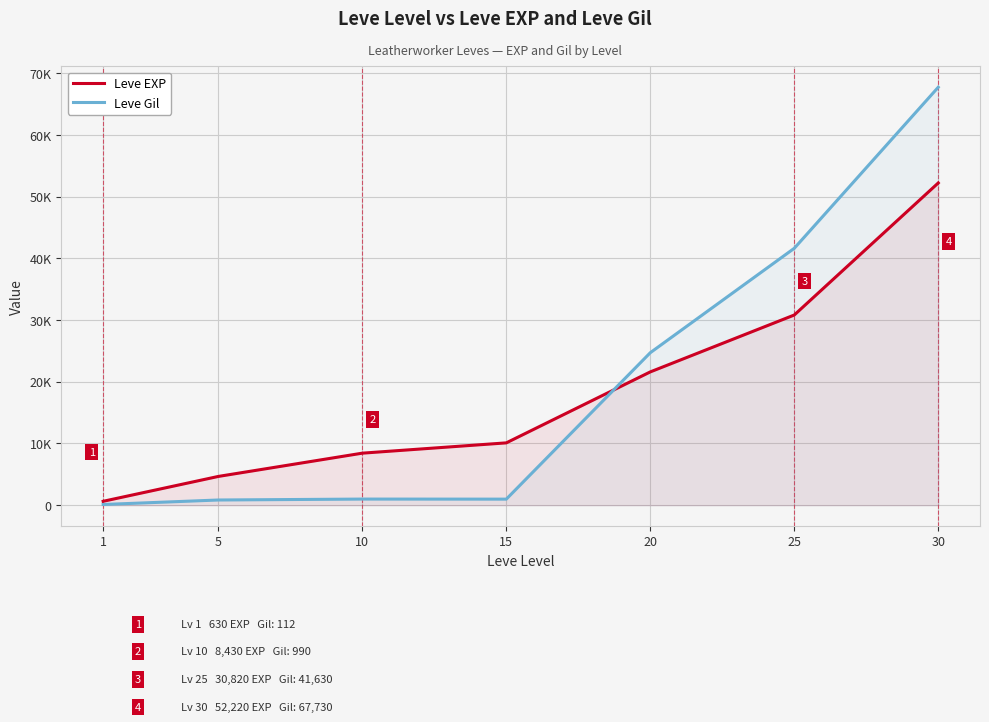

List the labels in order of Leve EXP value, smallest first.

1, 5, 10, 15, 20, 25, 30